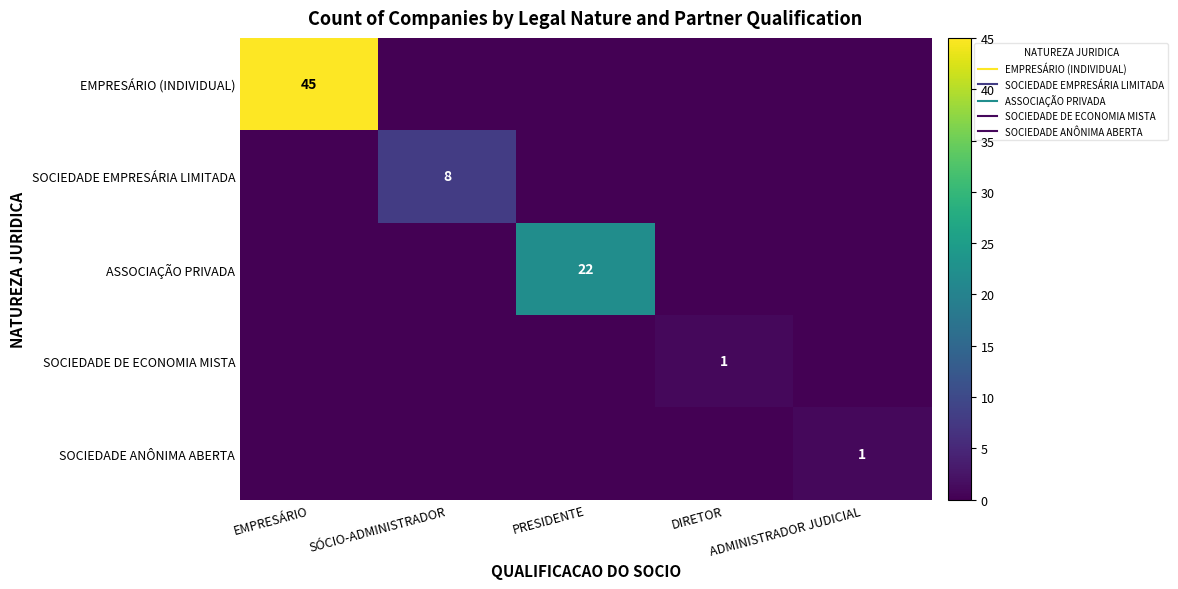

At which label does SOCIEDADE DE ECONOMIA MISTA reach its peak?

DIRETOR